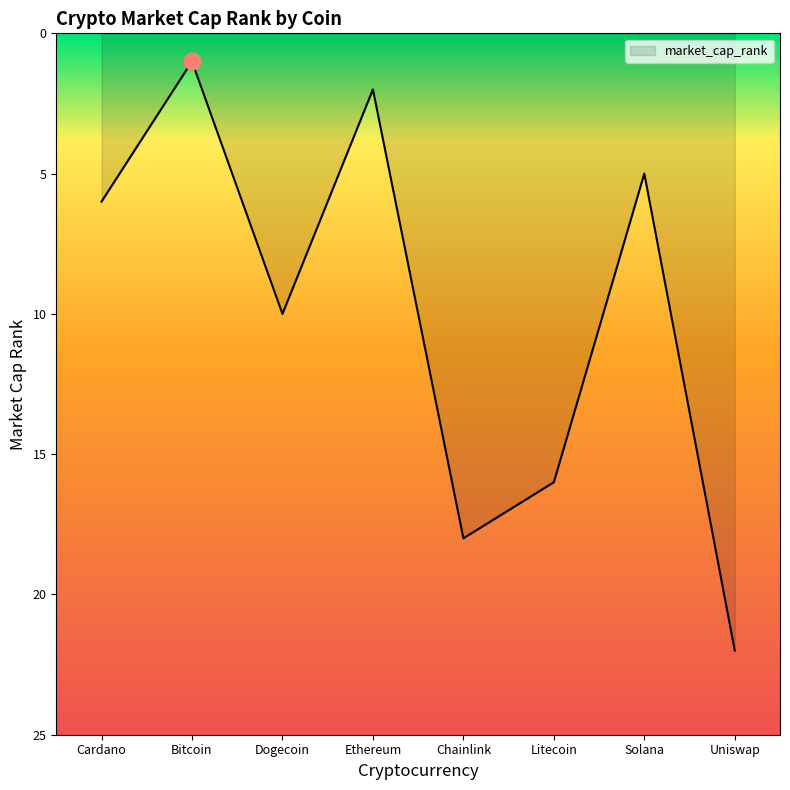

What is the ratio of the value at Dogecoin to the value at Litecoin?

0.6